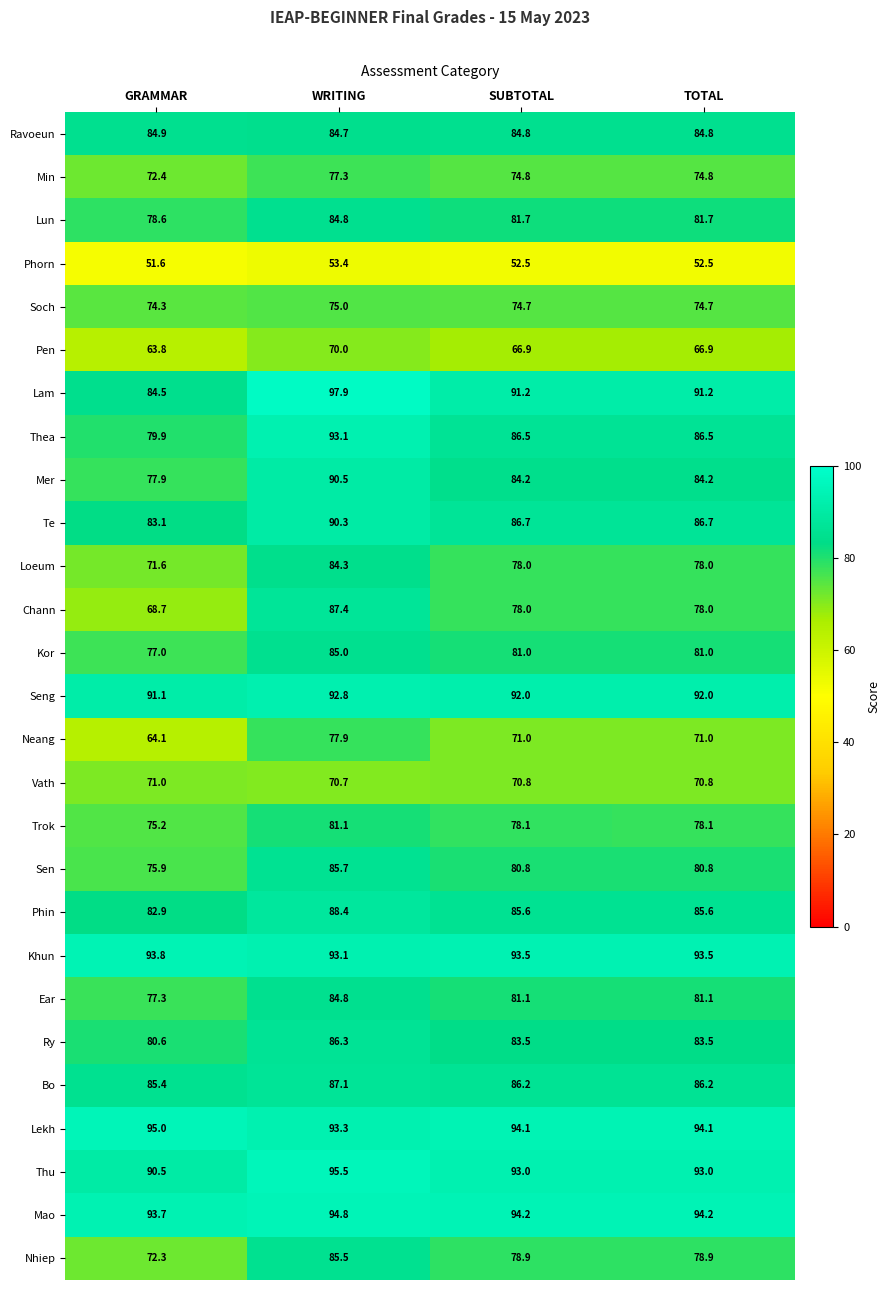

Which category has the highest value in the Loeum series?

WRITING